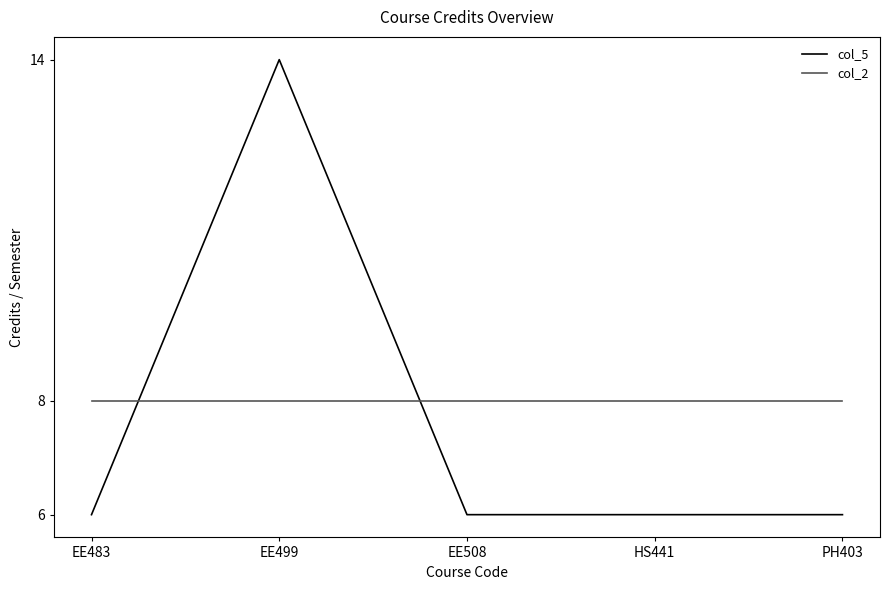

Which series changed the most between EE499 and EE508?

col_5